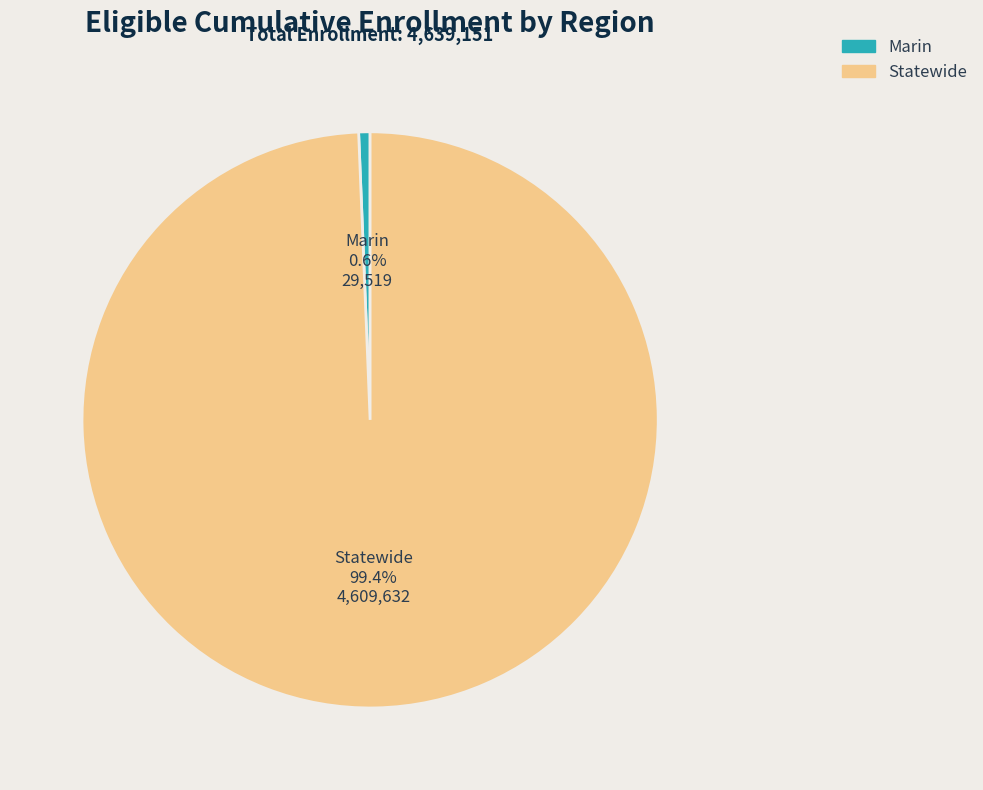

What percentage is NOT represented by Statewide?

0.6%